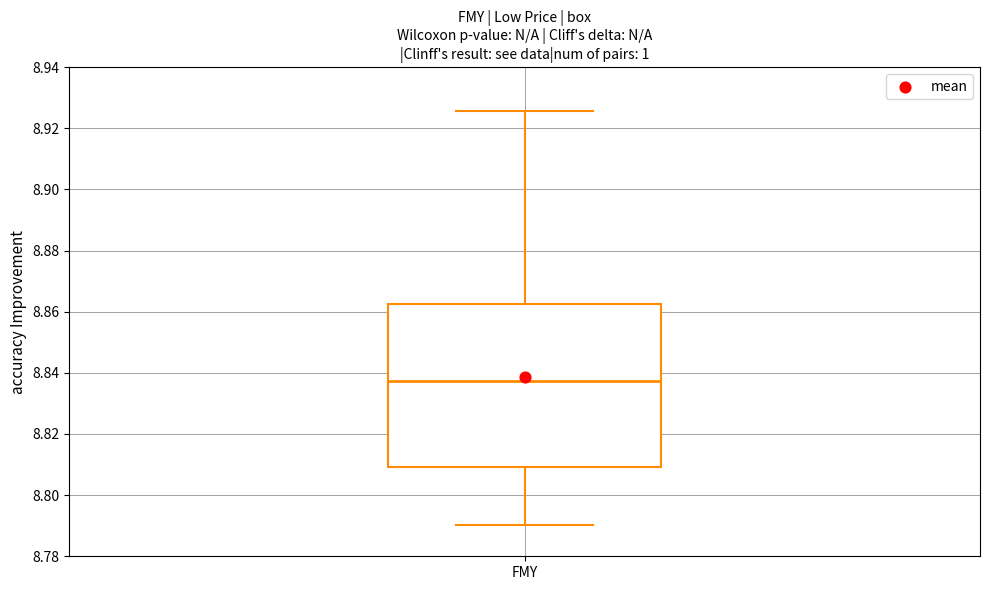

Read this box plot against the y-axis: the position of the median line, the range covered by the box, and the ends of both whiskers. The values are not printed on the chart, so give them approximately, as read against the axis.

median 8.838, box 8.810 to 8.862, whiskers 8.790 to 8.926